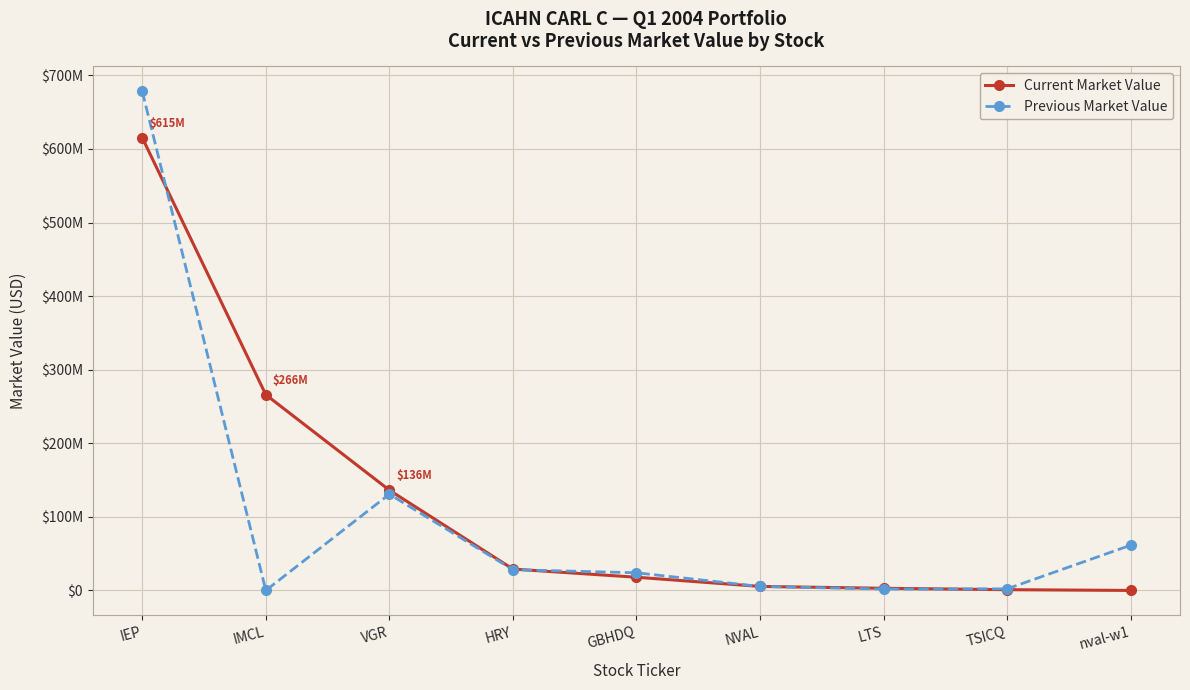

What are all the series names shown in the legend?

Current Market Value, Previous Market Value